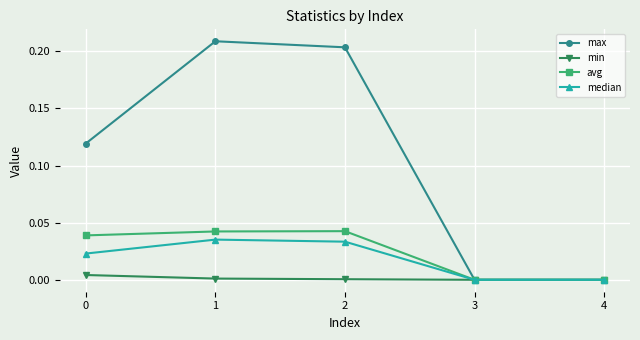

How many lines are shown in the chart?

4